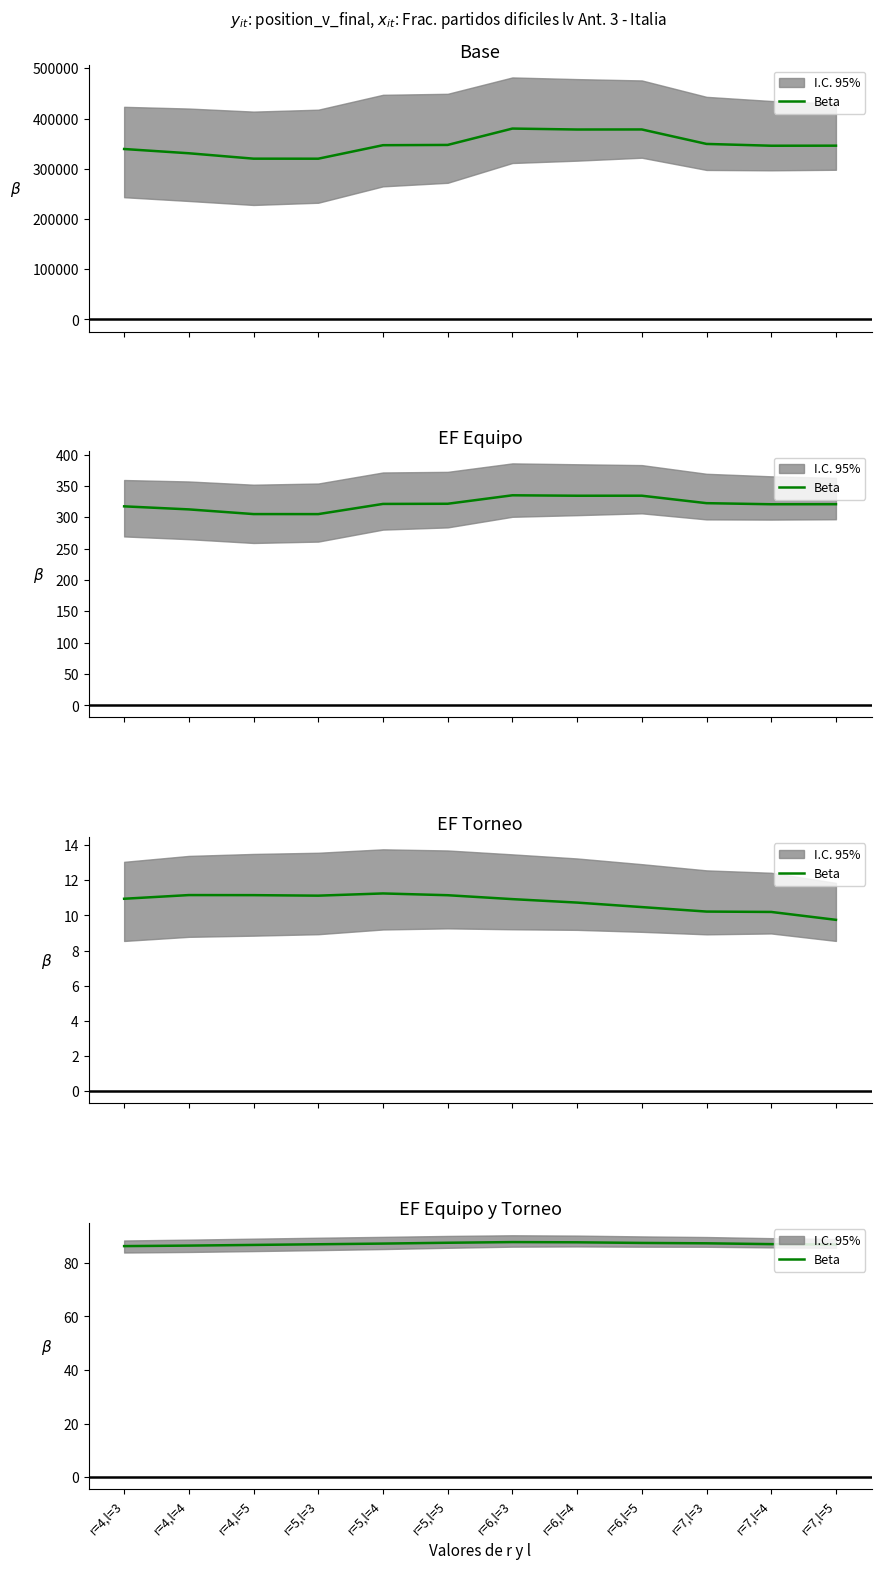

What is the smallest value displayed?

86.2